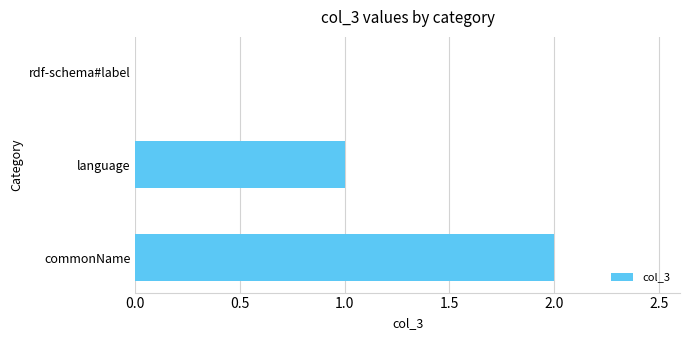

Reading bottom to top, transcribe all the data shown in this chart.

commonName=2	language=1	rdf-schema#label=0